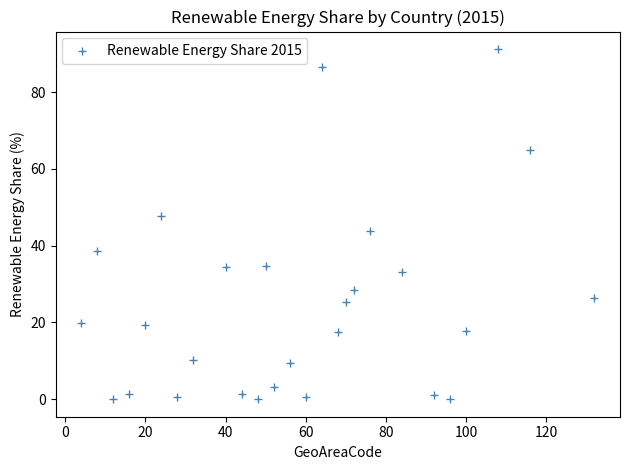

What Y value in the scatter plot is closest to 45?

43.7